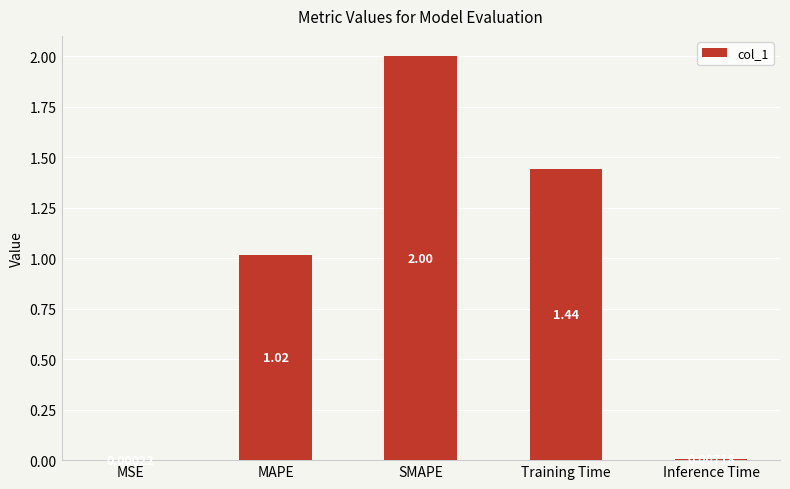

At which label is the value closest to 1?

MAPE